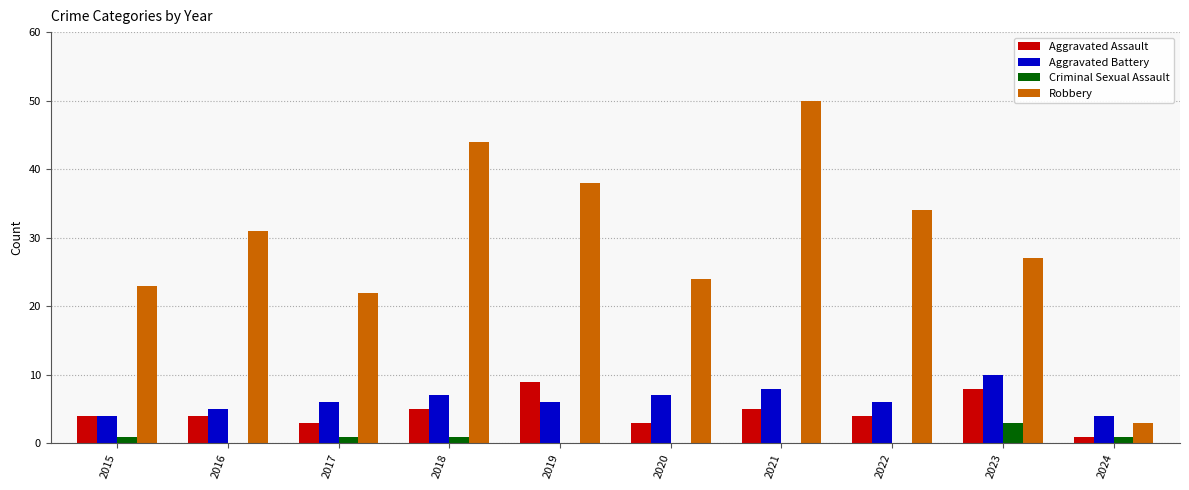

What is the maximum value shown in the chart?

50